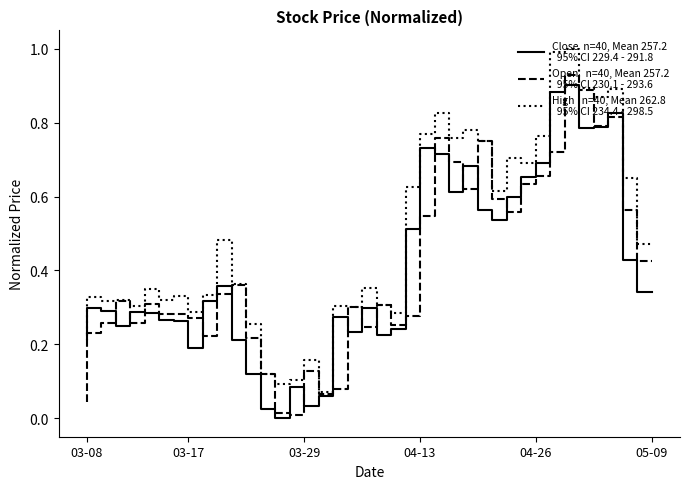

Is this an area chart (filled region under the line)?

No